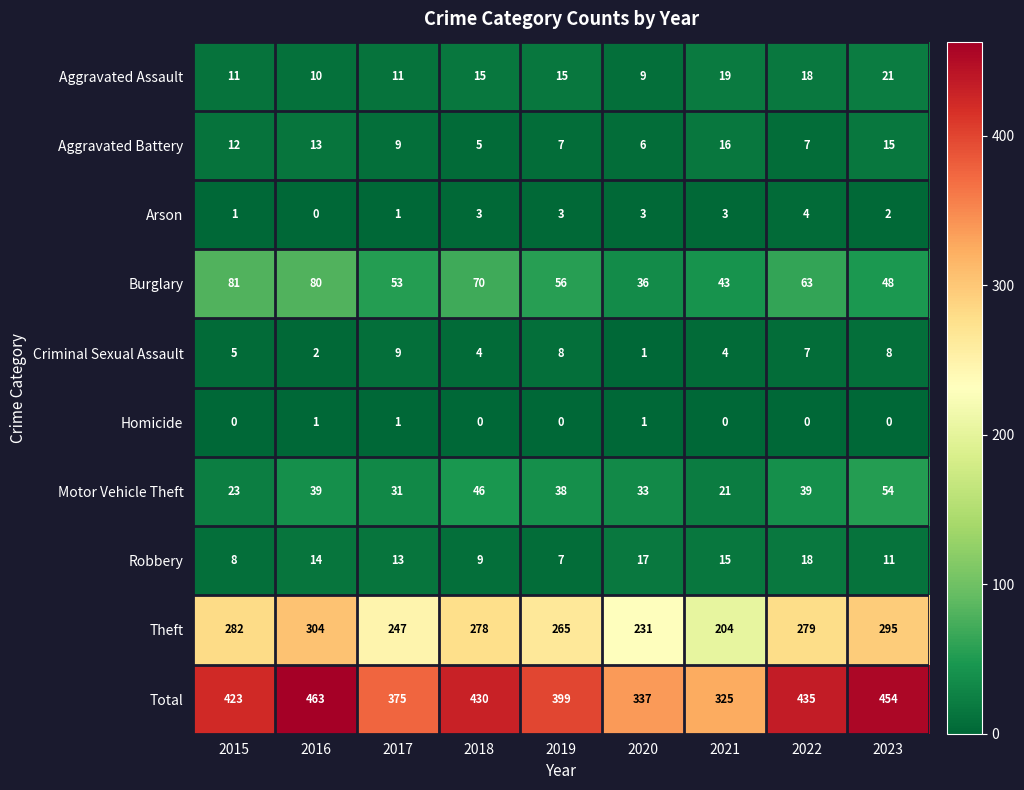

What is the sum of all Theft values?

2385